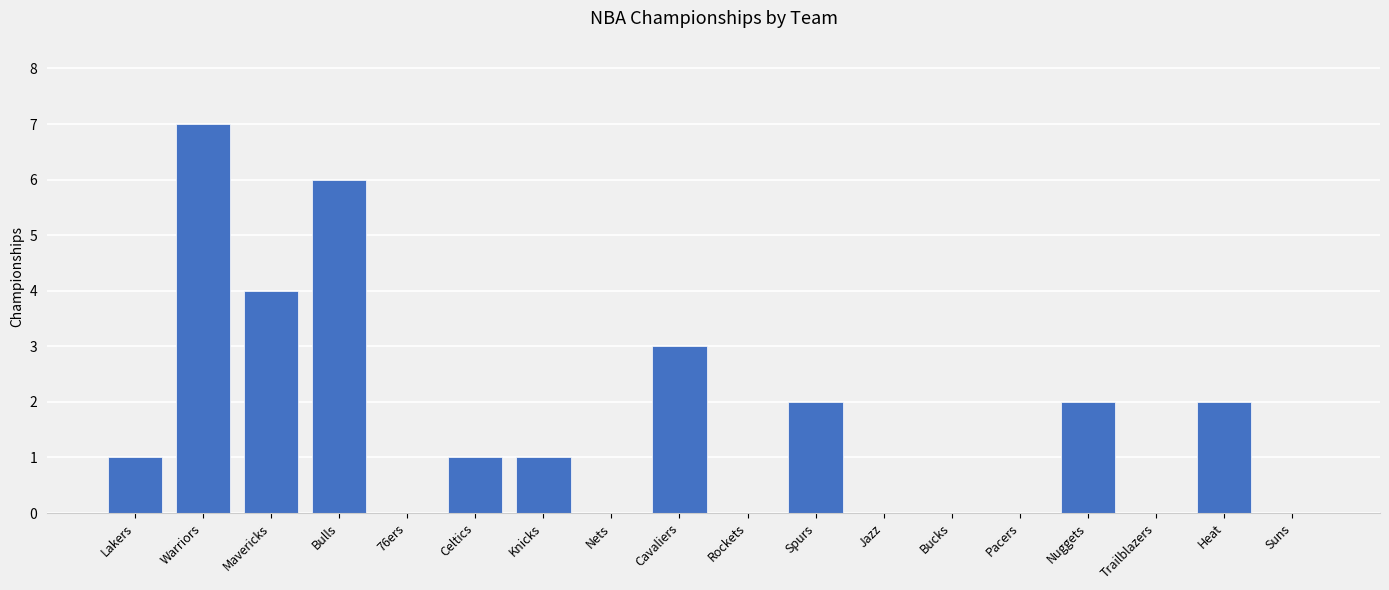

What is the average value?

2